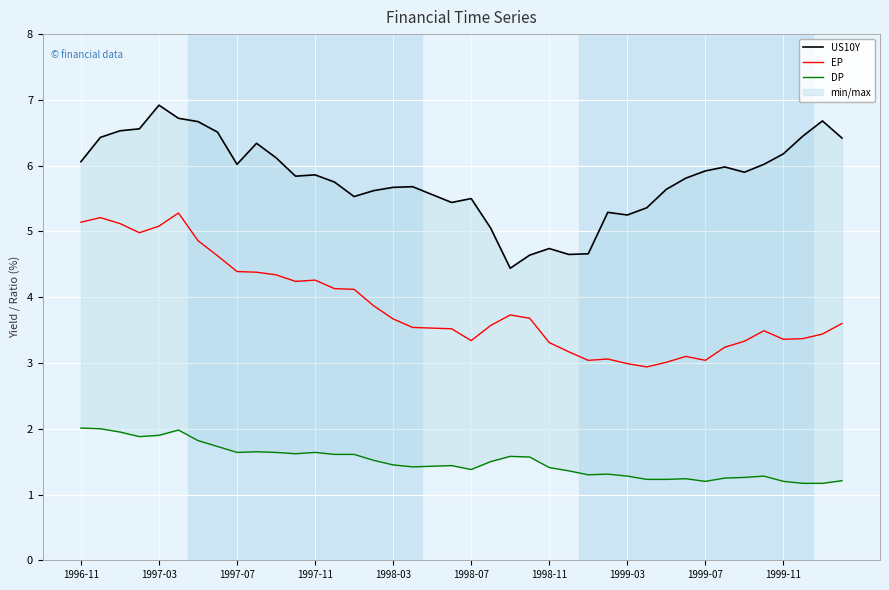

True or false: EP has a value of 5.1 at 1997-03.

True